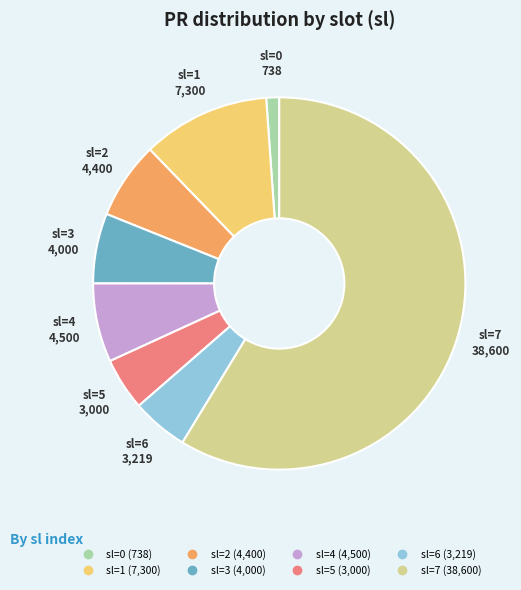

How many slices are in this pie chart?

8